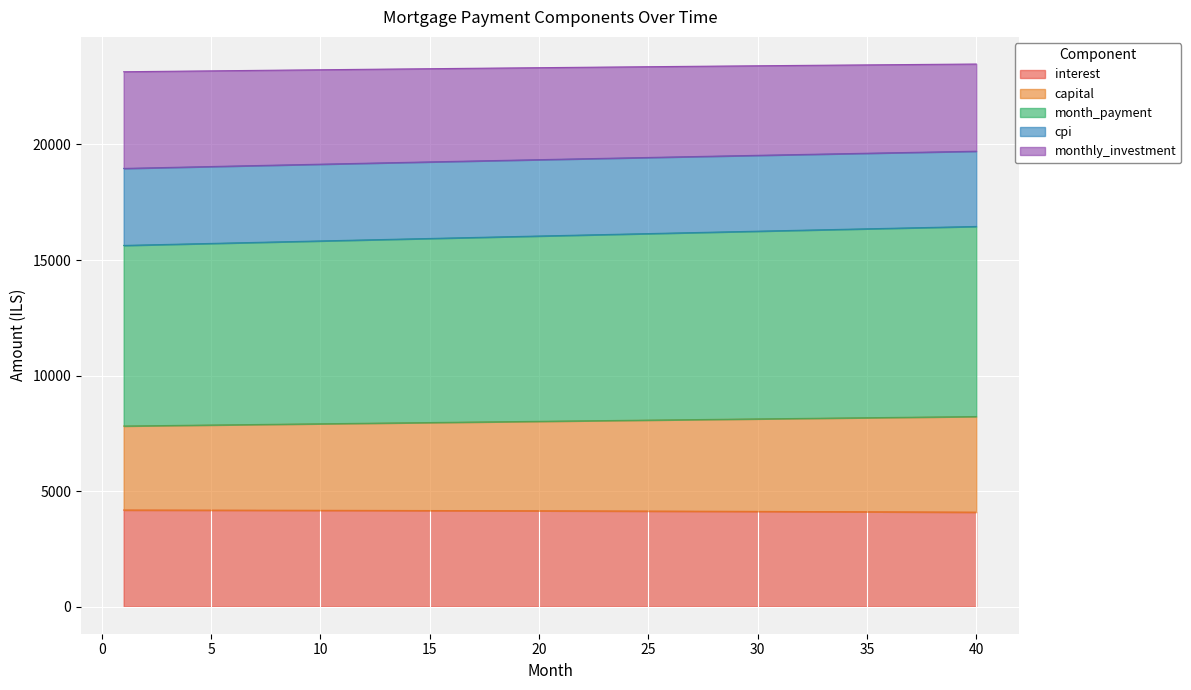

What is the sum of all interest values?

165662.3